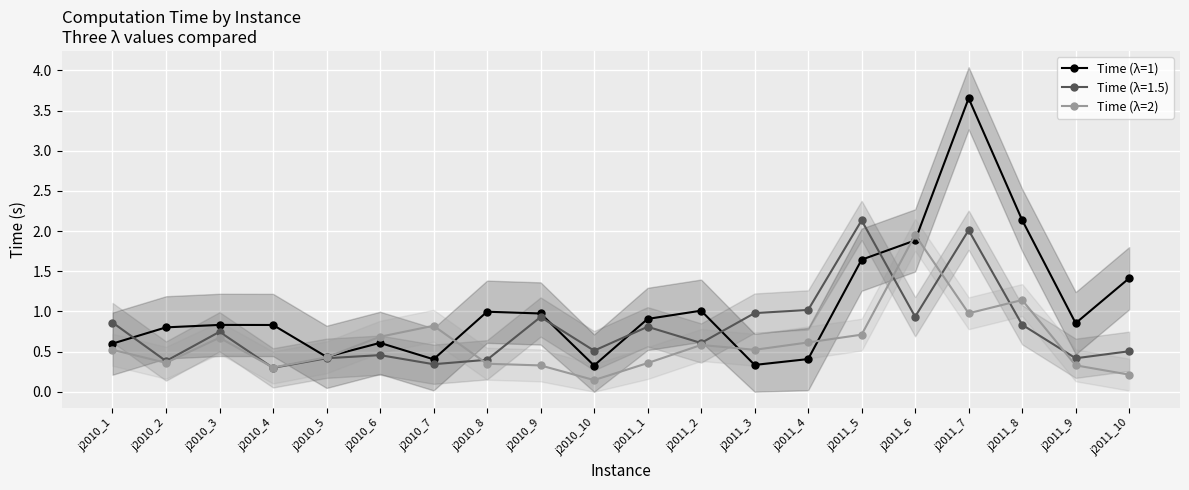

In Time (λ=2), how many points are lower than both neighbors (excluding endpoints)?

5